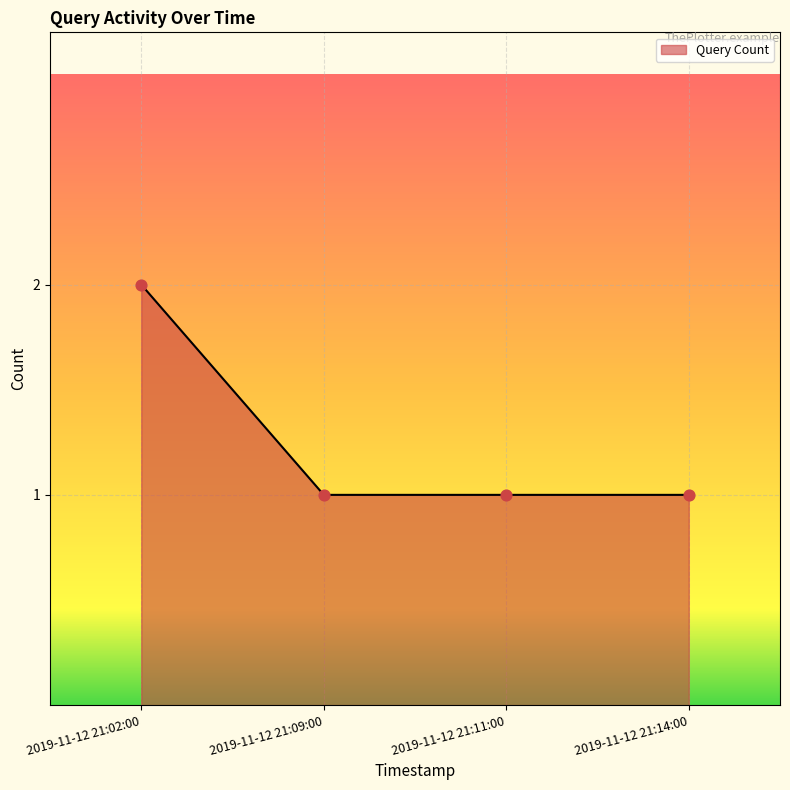

Between 2019-11-12 21:02:00 and 2019-11-12 21:09:00, which is larger?

2019-11-12 21:02:00